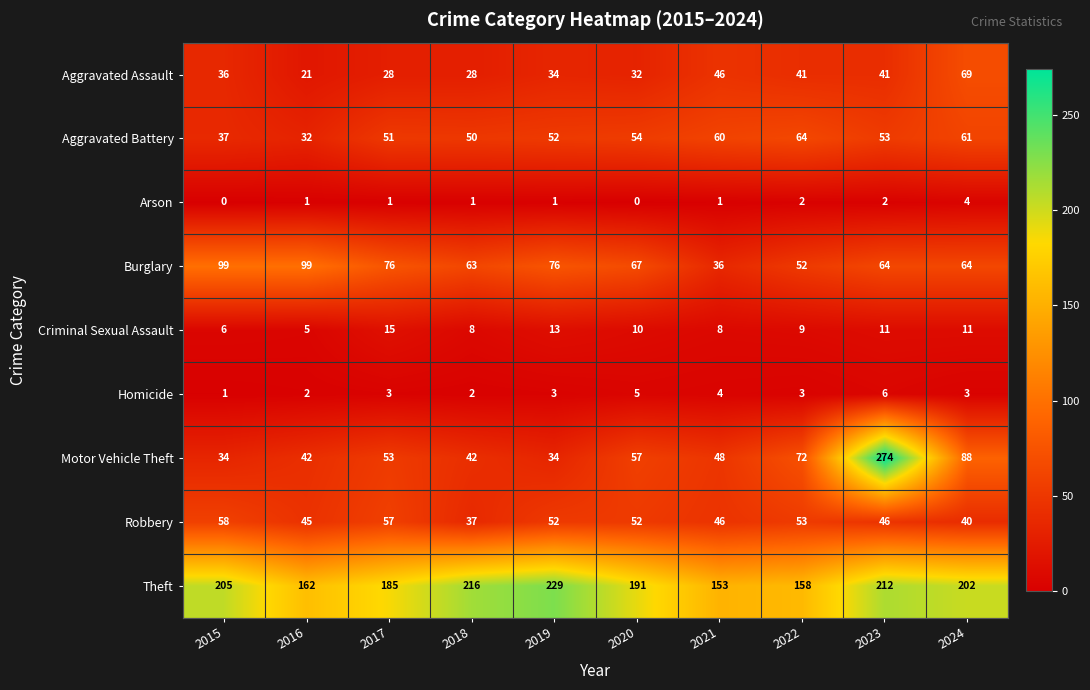

What is the difference between the Criminal Sexual Assault values at 2020 and 2019?

3